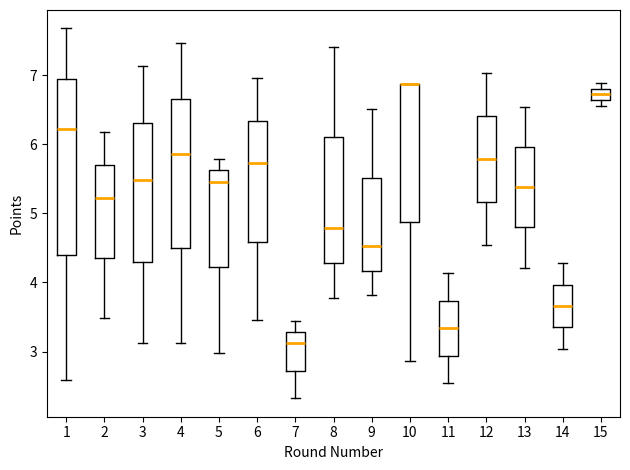

Reading left to right, read every box against the y-axis: the position of its median line, the range the box covers, and the ends of its whiskers. The values are not printed on the chart, so give them approximately, as read against the axis.

1: median 6.2, box 4.4 to 6.9, whiskers 2.6 to 7.7
2: median 5.2, box 4.4 to 5.7, whiskers 3.5 to 6.2
3: median 5.5, box 4.3 to 6.3, whiskers 3.1 to 7.1
4: median 5.9, box 4.5 to 6.7, whiskers 3.1 to 7.5
5: median 5.5, box 4.2 to 5.6, whiskers 3.0 to 5.8
6: median 5.7, box 4.6 to 6.3, whiskers 3.5 to 7.0
7: median 3.1, box 2.7 to 3.3, whiskers 2.3 to 3.4
8: median 4.8, box 4.3 to 6.1, whiskers 3.8 to 7.4
9: median 4.5, box 4.2 to 5.5, whiskers 3.8 to 6.5
10: median 6.9 (drawn on the box's upper edge), box 4.9 to 6.9, whiskers 2.9 to 6.9
11: median 3.3, box 2.9 to 3.7, whiskers 2.5 to 4.1
12: median 5.8, box 5.2 to 6.4, whiskers 4.5 to 7.0
13: median 5.4, box 4.8 to 6.0, whiskers 4.2 to 6.5
14: median 3.7, box 3.4 to 4.0, whiskers 3.0 to 4.3
15: median 6.7, box 6.6 to 6.8, whiskers 6.6 (just below the box's lower edge) to 6.9